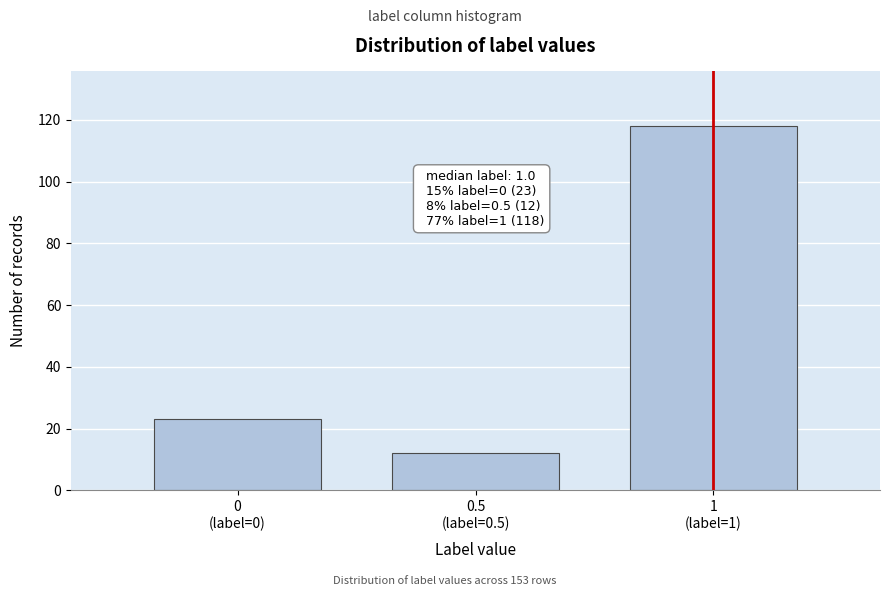

Reading left to right, what are all the values shown in this chart?

23	12	118